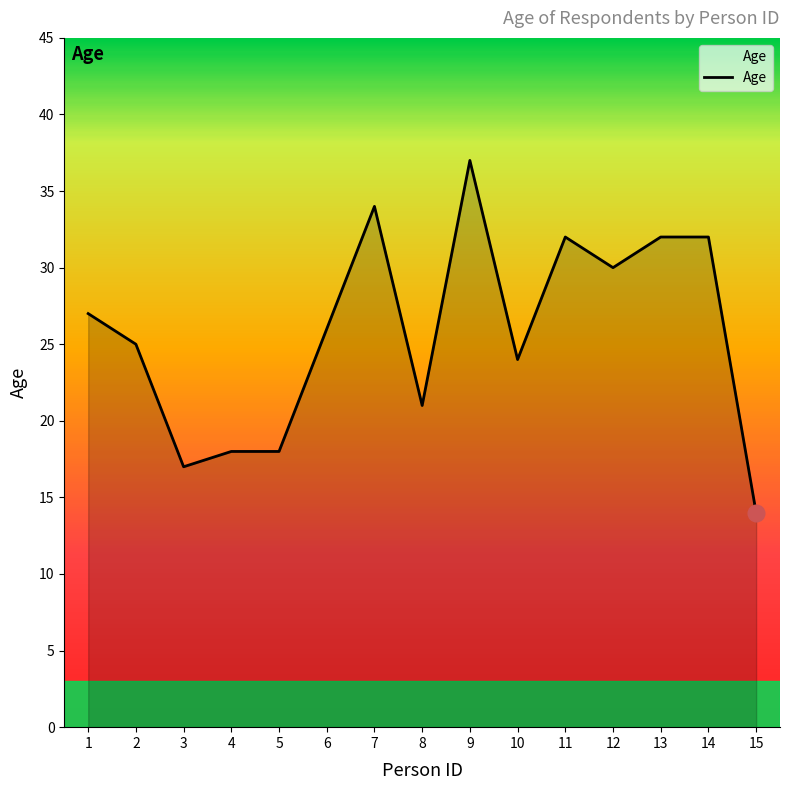

Reading left to right, transcribe all the data shown in this chart.

1=27	2=25	3=17	4=18	5=18	6=26	7=34	8=21	9=37	10=24	11=32	12=30	13=32	14=32	15=14